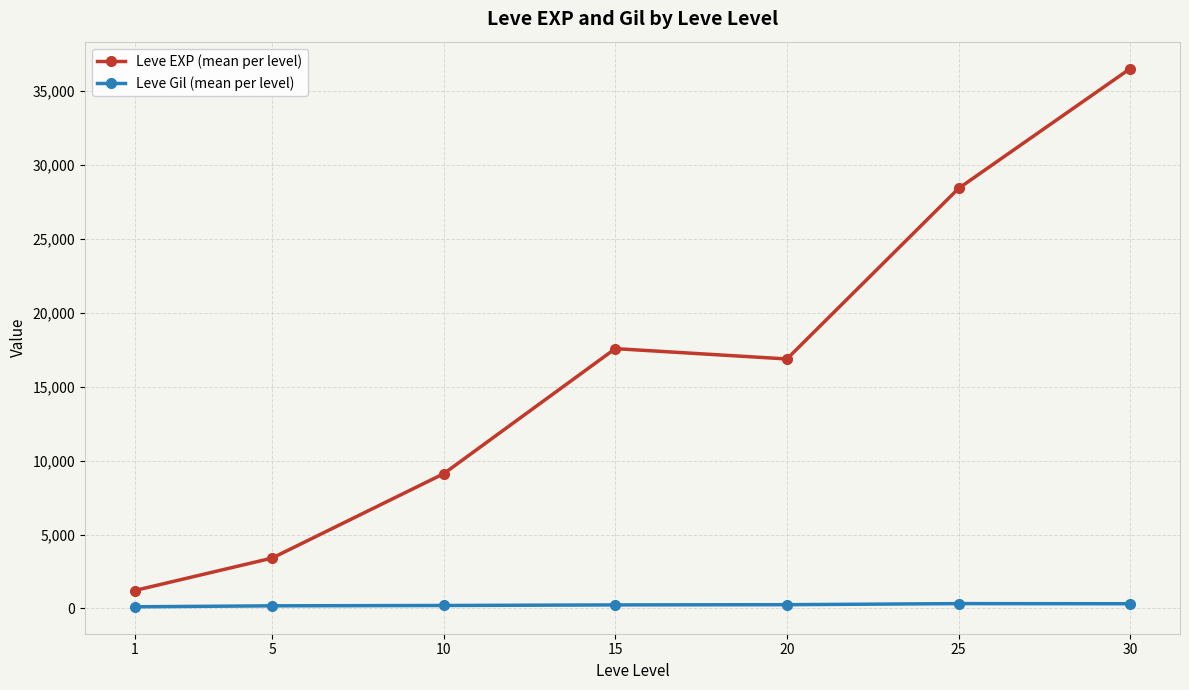

Is it true that Leve EXP (mean per level) equals 10747.2 at 20?

False